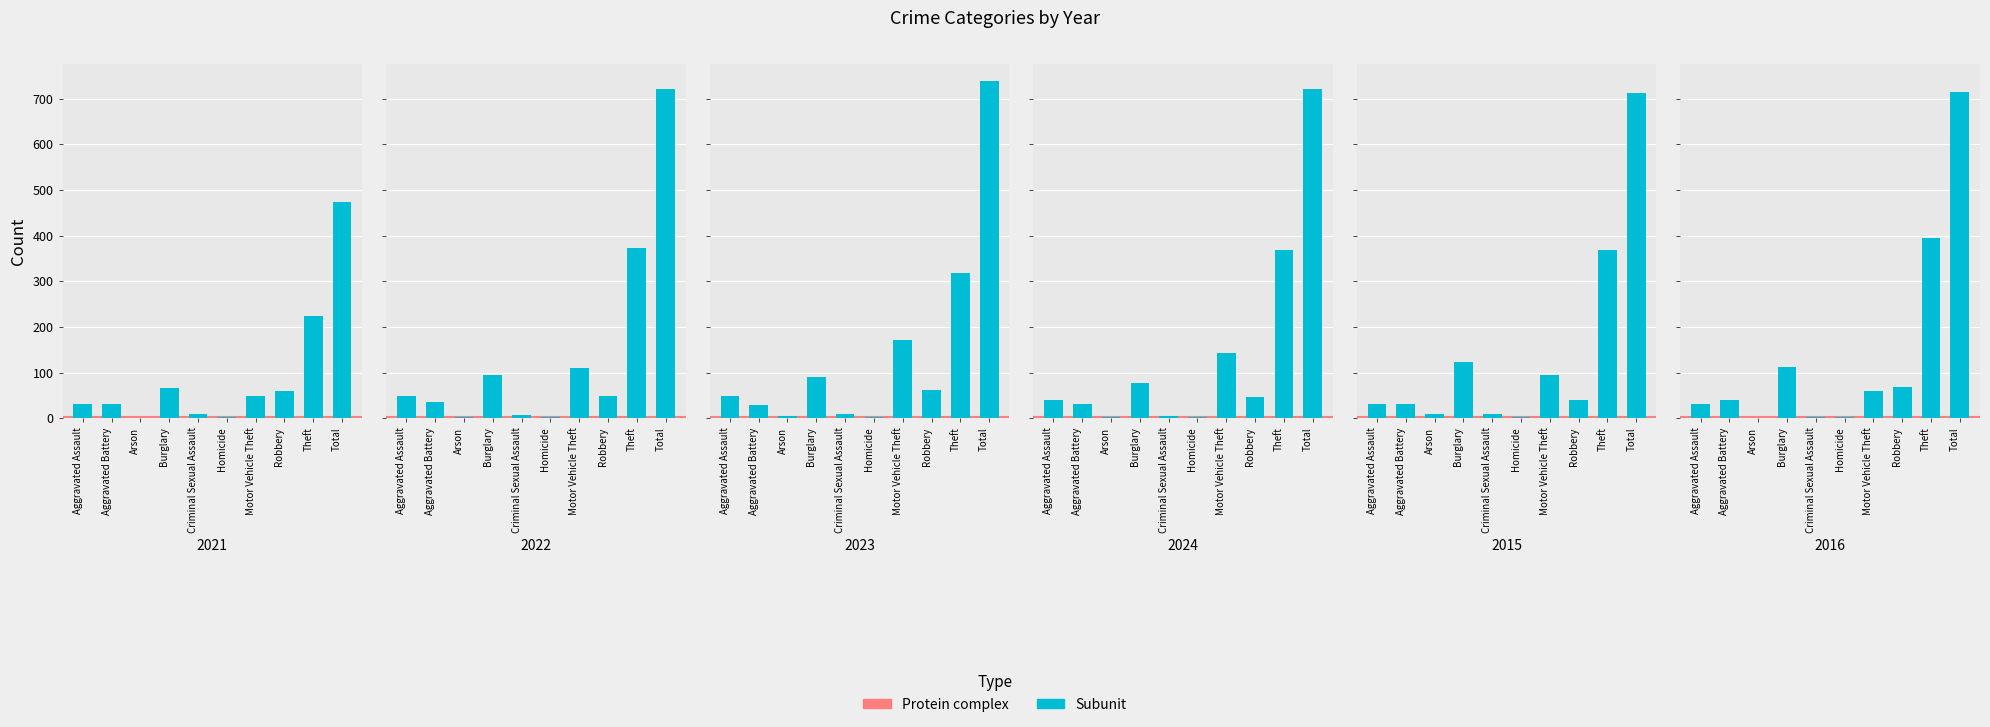

At which category does the chart reach its peak across all series?

Total